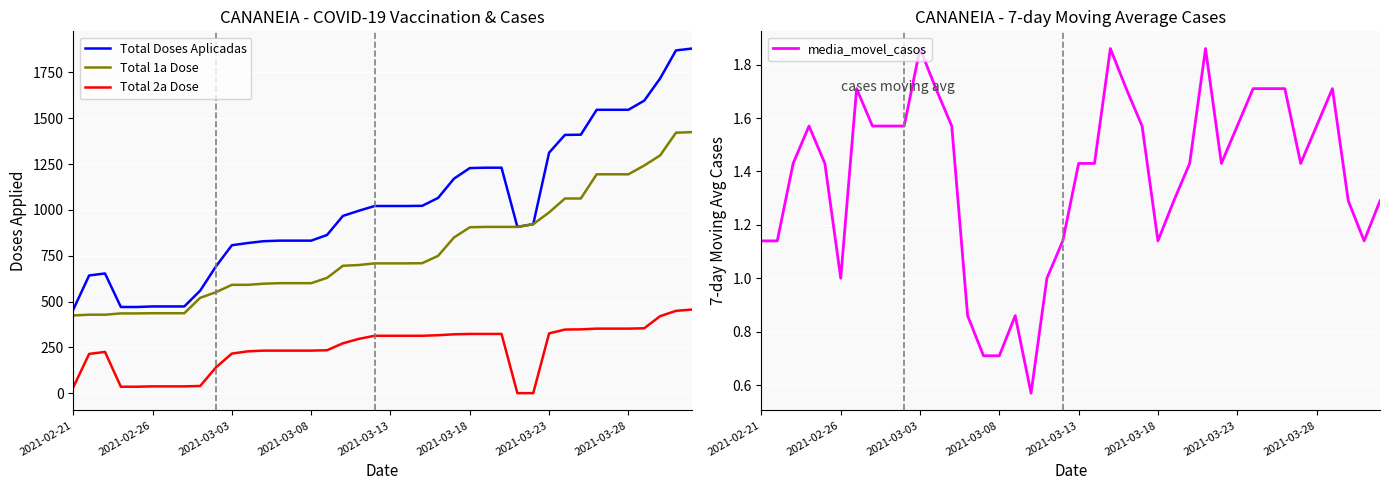

What is the maximum value for Total Doses Aplicadas?

1880